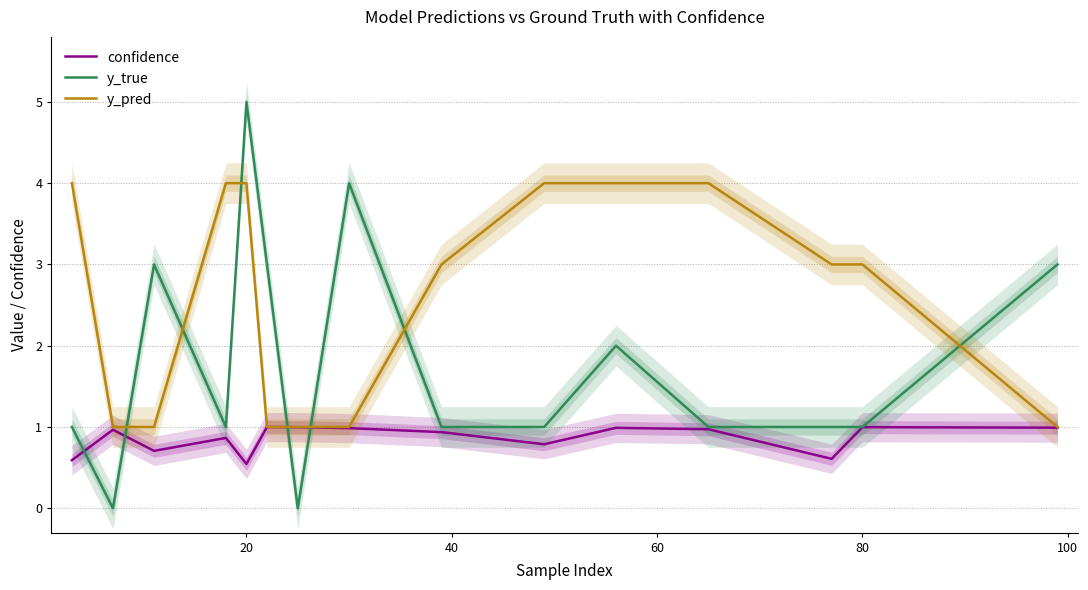

What is the minimum value for y_pred?

1.0